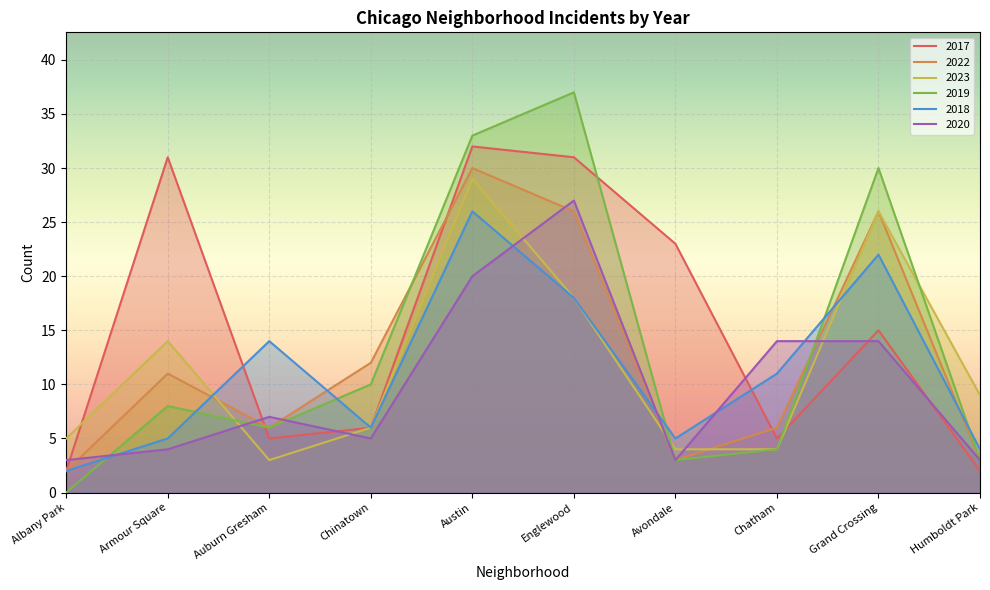

Reading right to left, list all the values displayed in this chart.

2017: 2	15	5	23	31	32	6	5	31	2
2022: 3	26	6	3	26	30	12	6	11	2
2023: 9	26	4	4	18	29	6	3	14	5
2019: 3	30	4	3	37	33	10	6	8	0
2018: 4	22	11	5	18	26	6	14	5	2
2020: 3	14	14	3	27	20	5	7	4	3